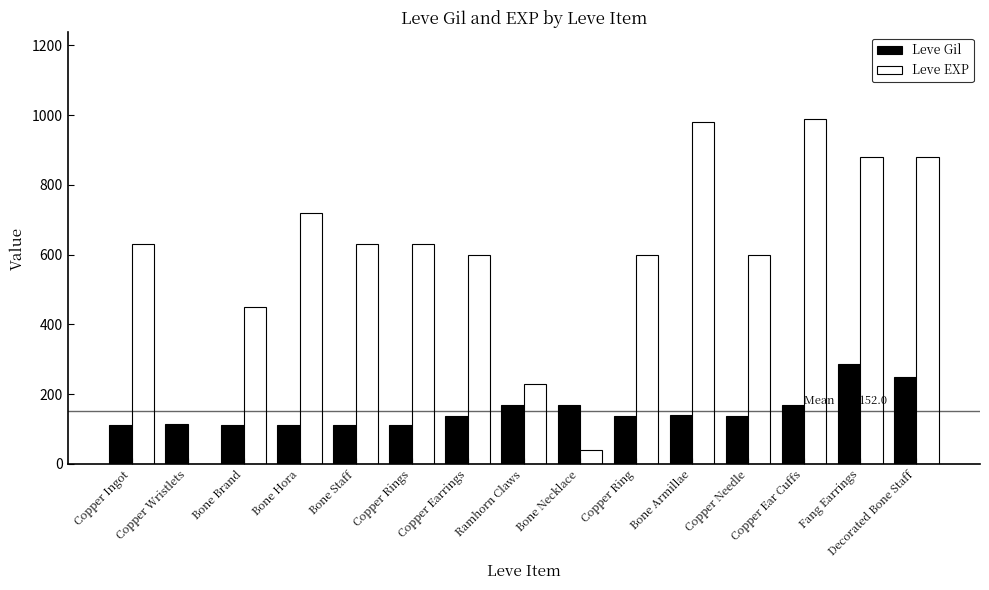

What is the average value of the Leve EXP series?

591